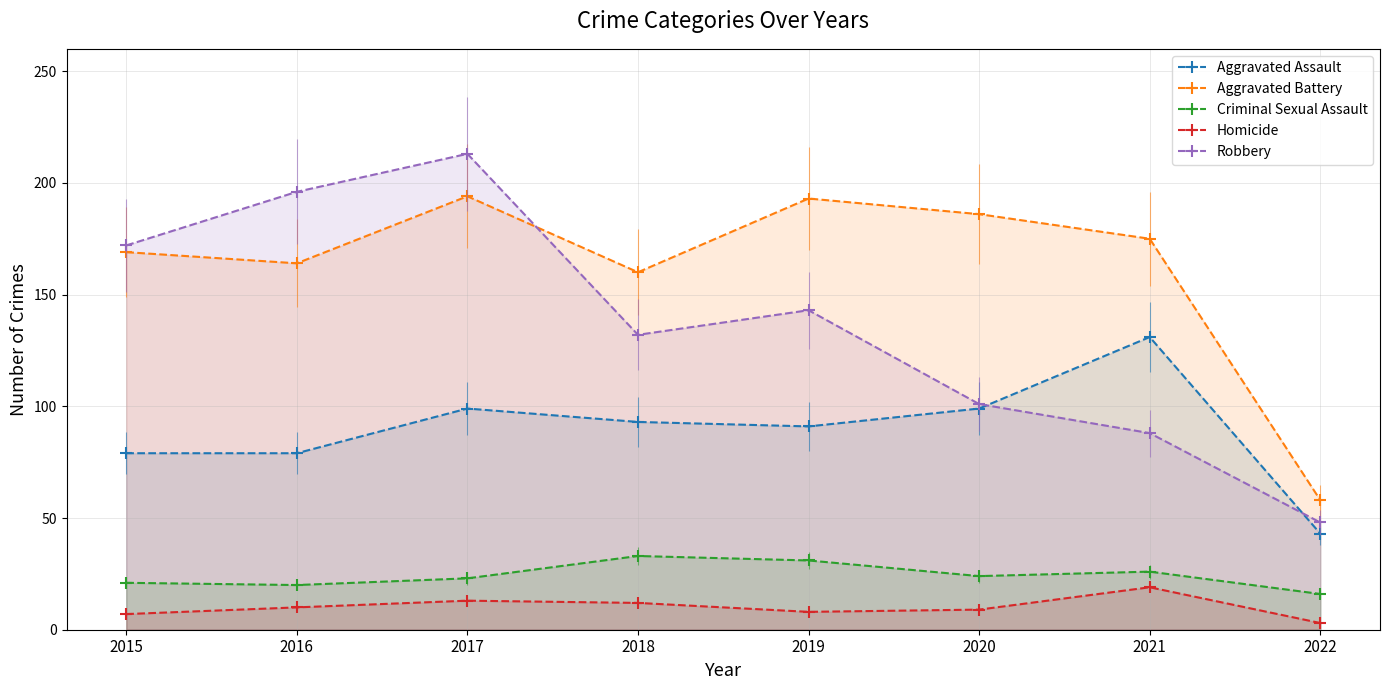

How many values in the Aggravated Assault series are below 93?

4